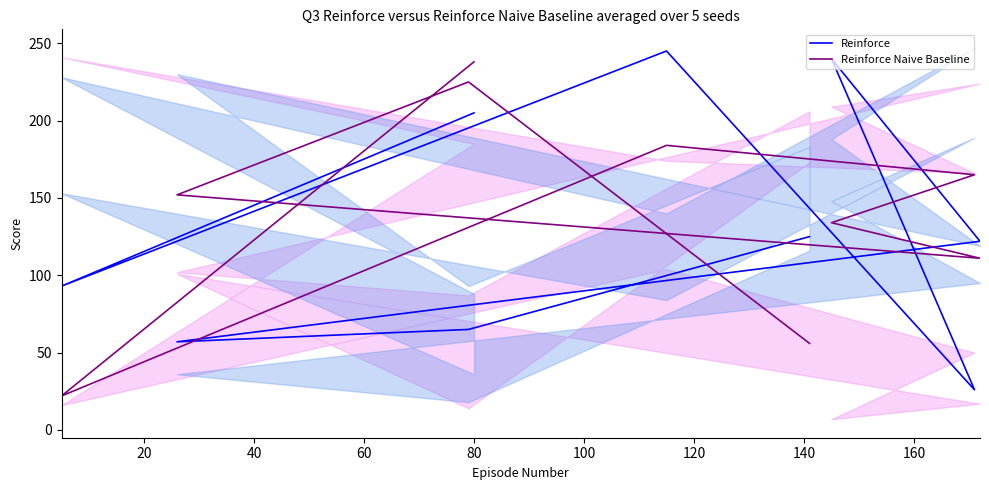

How many times do Reinforce Naive Baseline and Reinforce cross each other?

5